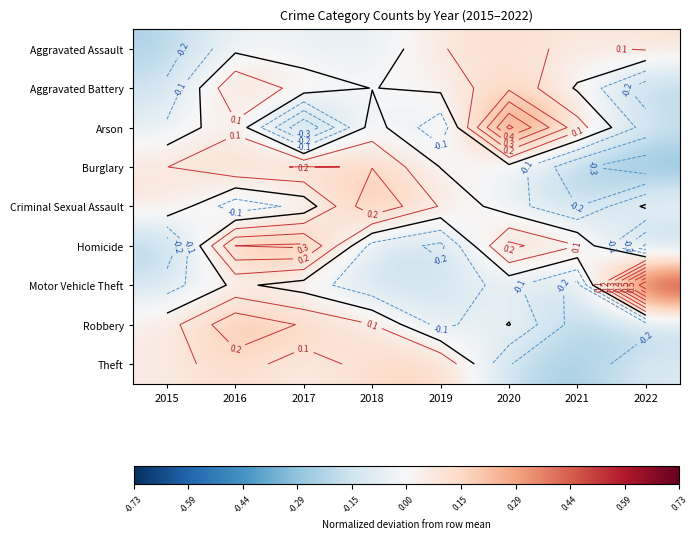

How many values in Arson are below zero?

4